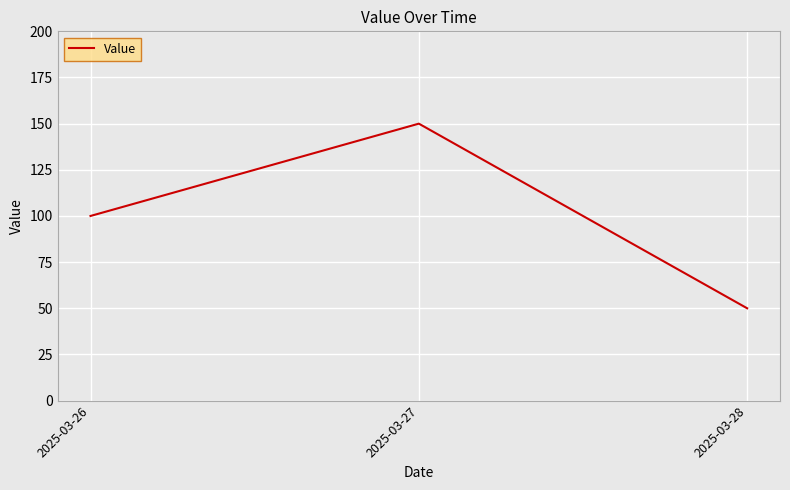

Which category has the highest value across all series?

2025-03-27